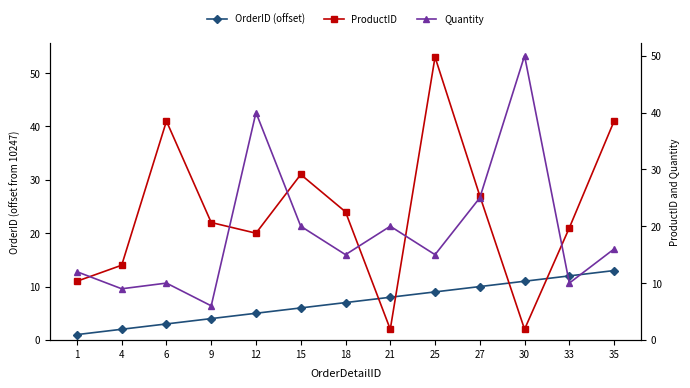

At 1, list the series in order from smallest to largest.

OrderID (offset), ProductID, Quantity